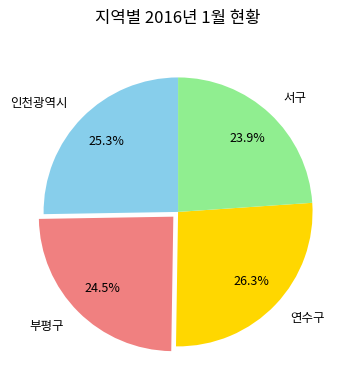

To the nearest percent, what is the average slice percentage?

25%